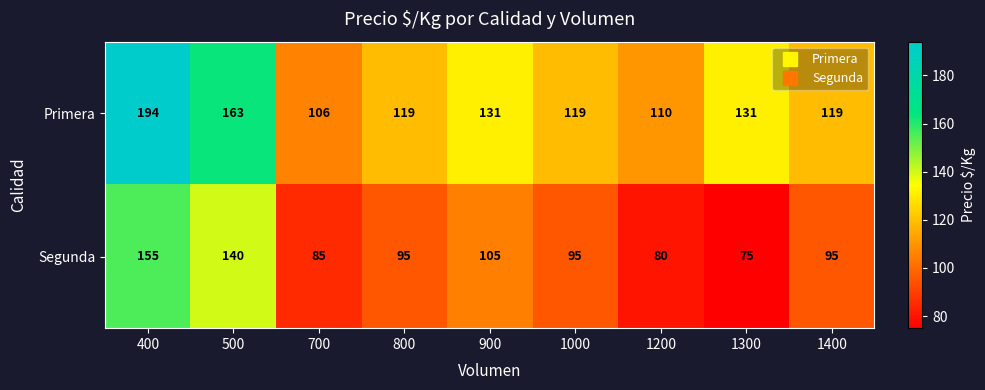

Between 500 and 1000, which series saw the biggest shift?

Segunda